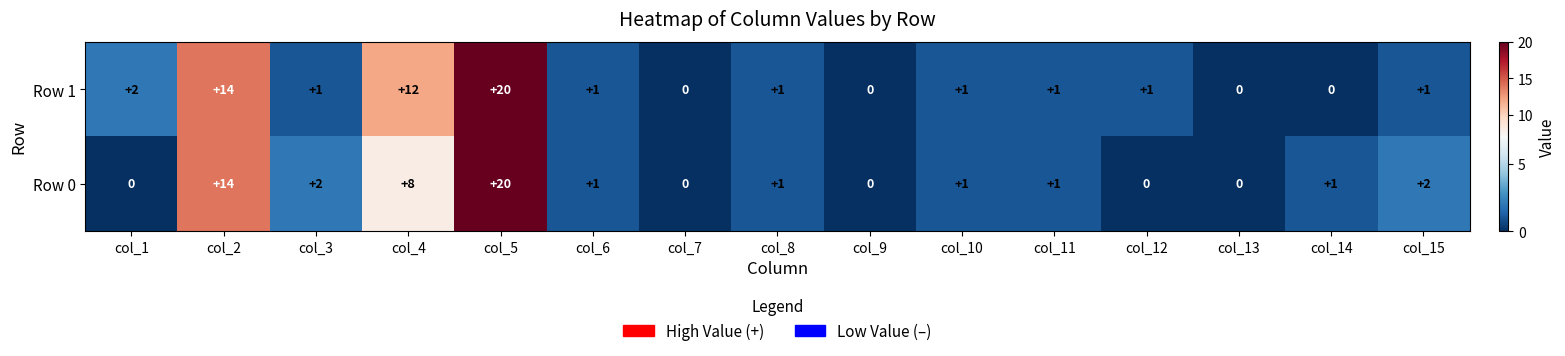

Which category has the highest value across all series?

col_5